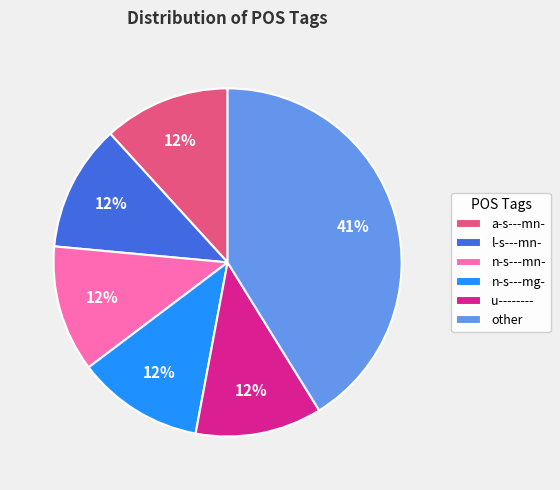

Approximately how many times larger is the value at n-s---mg- compared to l-s---mn-?

1.0